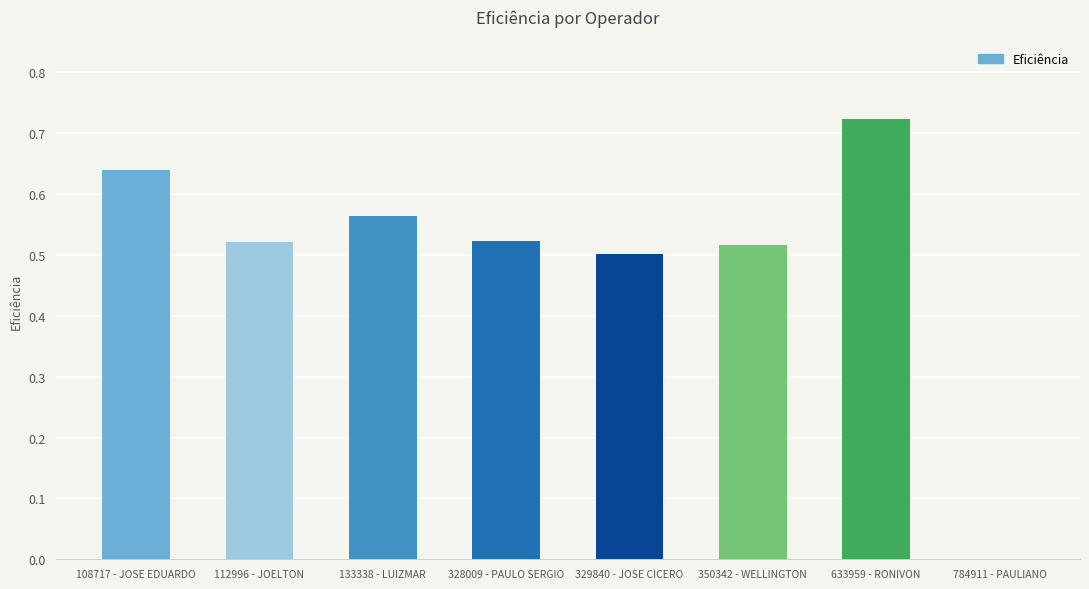

What is the sum of all values?

4.0